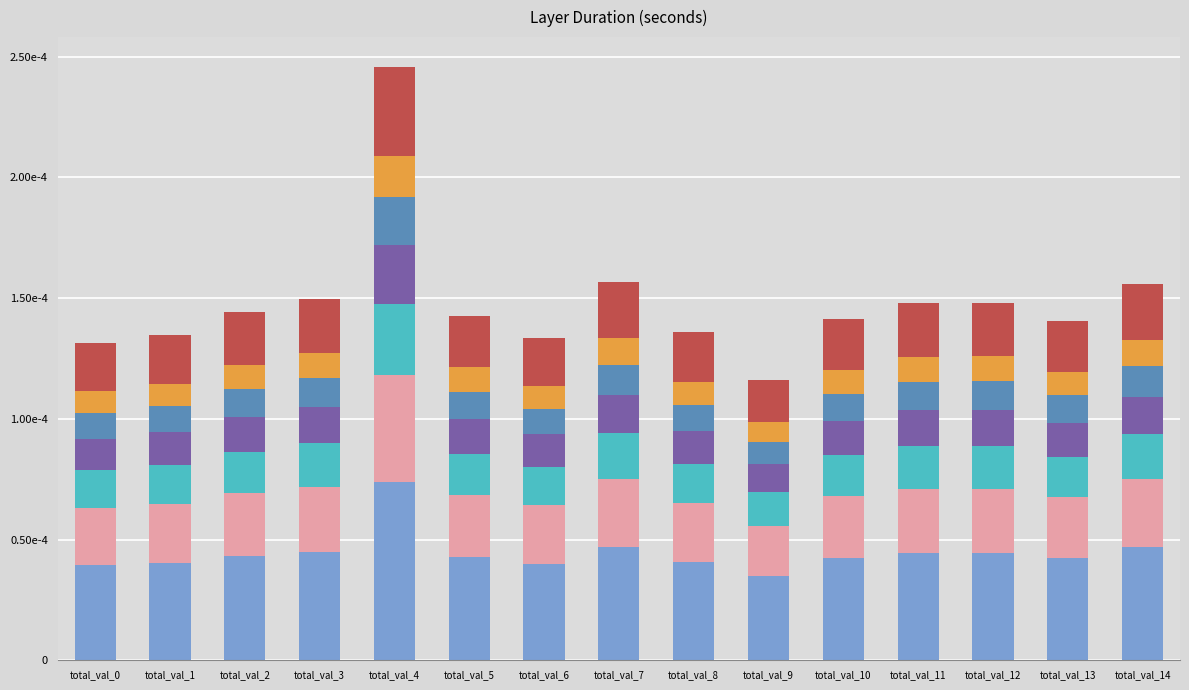

Are the bars grouped side by side (vs. stacked)?

No